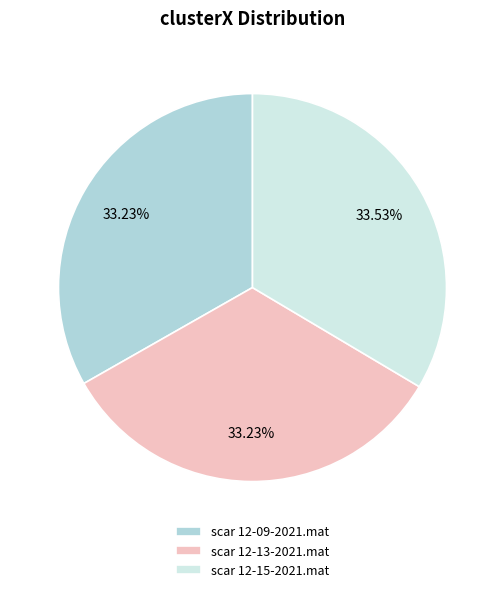

Does scar 12-09-2021.mat represent more than half of the total?

No